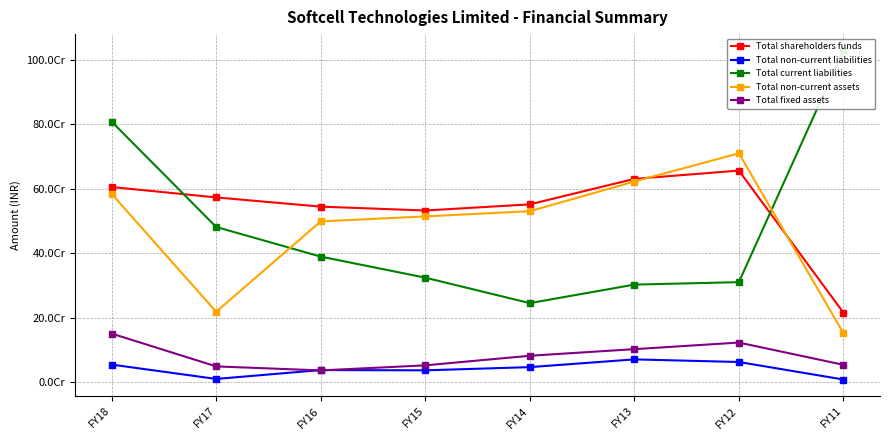

True or false: Total fixed assets has a value of 53907220 at FY11.

True